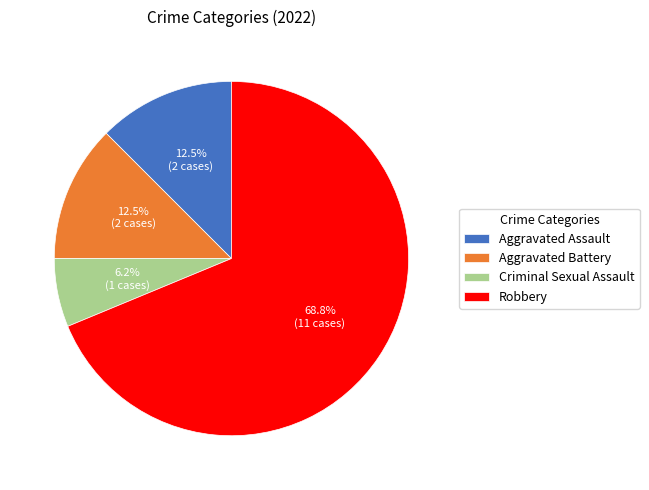

What is the total percentage of Aggravated Assault and Aggravated Battery?

25.0%